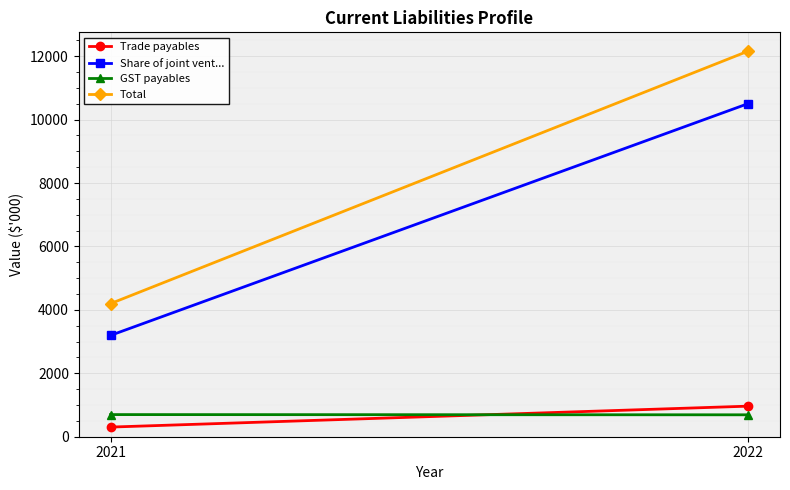

Is it true that GST payables equals 698 at 2021?

True